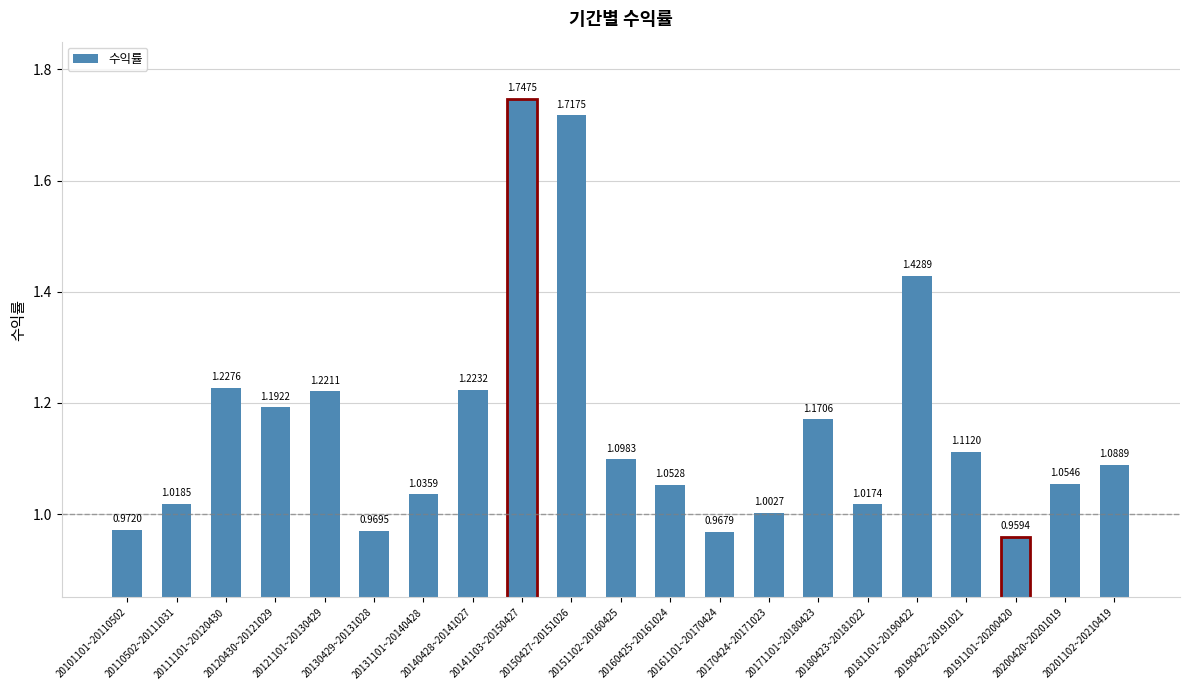

What is the difference between the maximum and second lowest values?

0.8